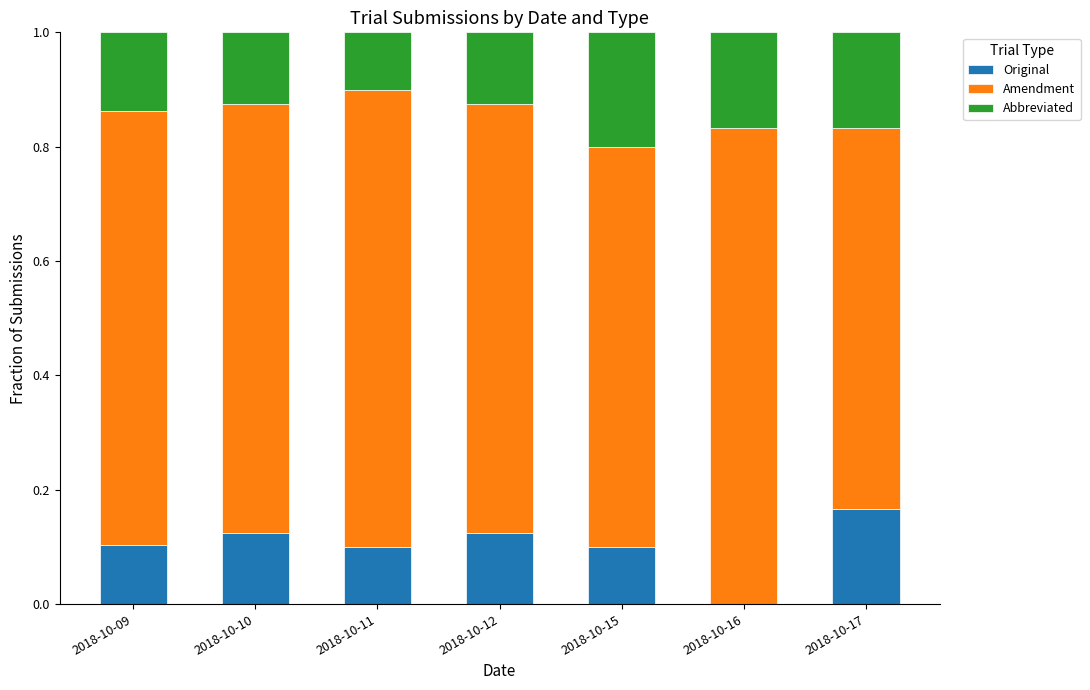

What is the total value across all series at 2018-10-17?

1.0